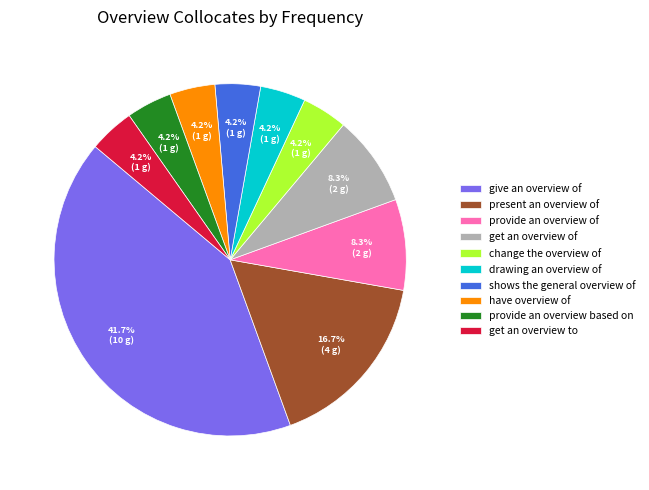

To the nearest percent, what portion does change the overview of represent?

4%